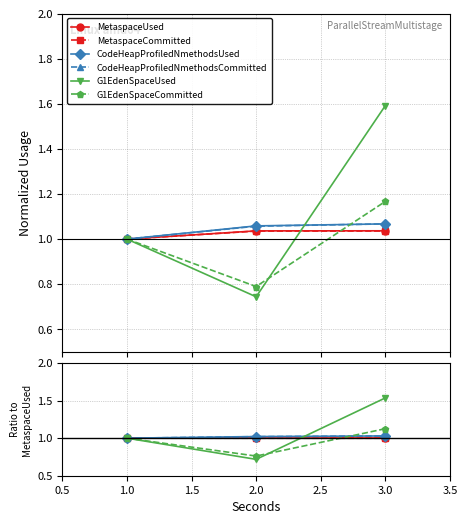

Read the MetaspaceCommitted value at 1.0.

1.0